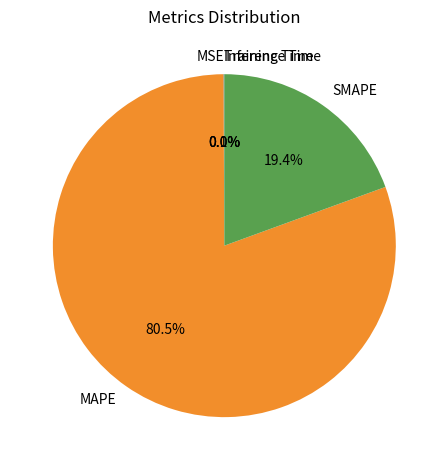

Which category accounts for the majority?

MAPE